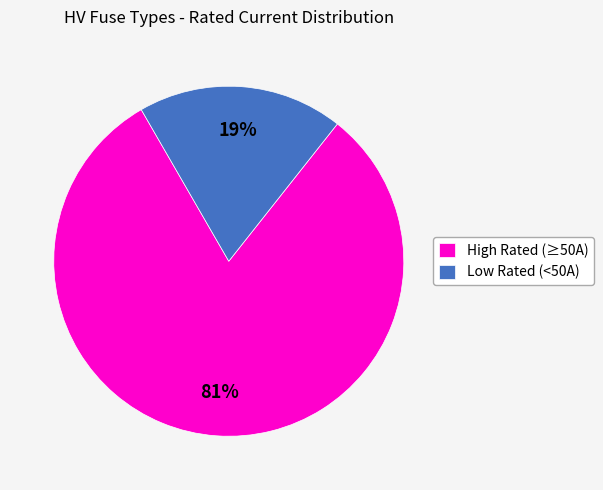

What is the ratio of the value at High Rated (≥50A) to the value at Low Rated (<50A)?

4.3